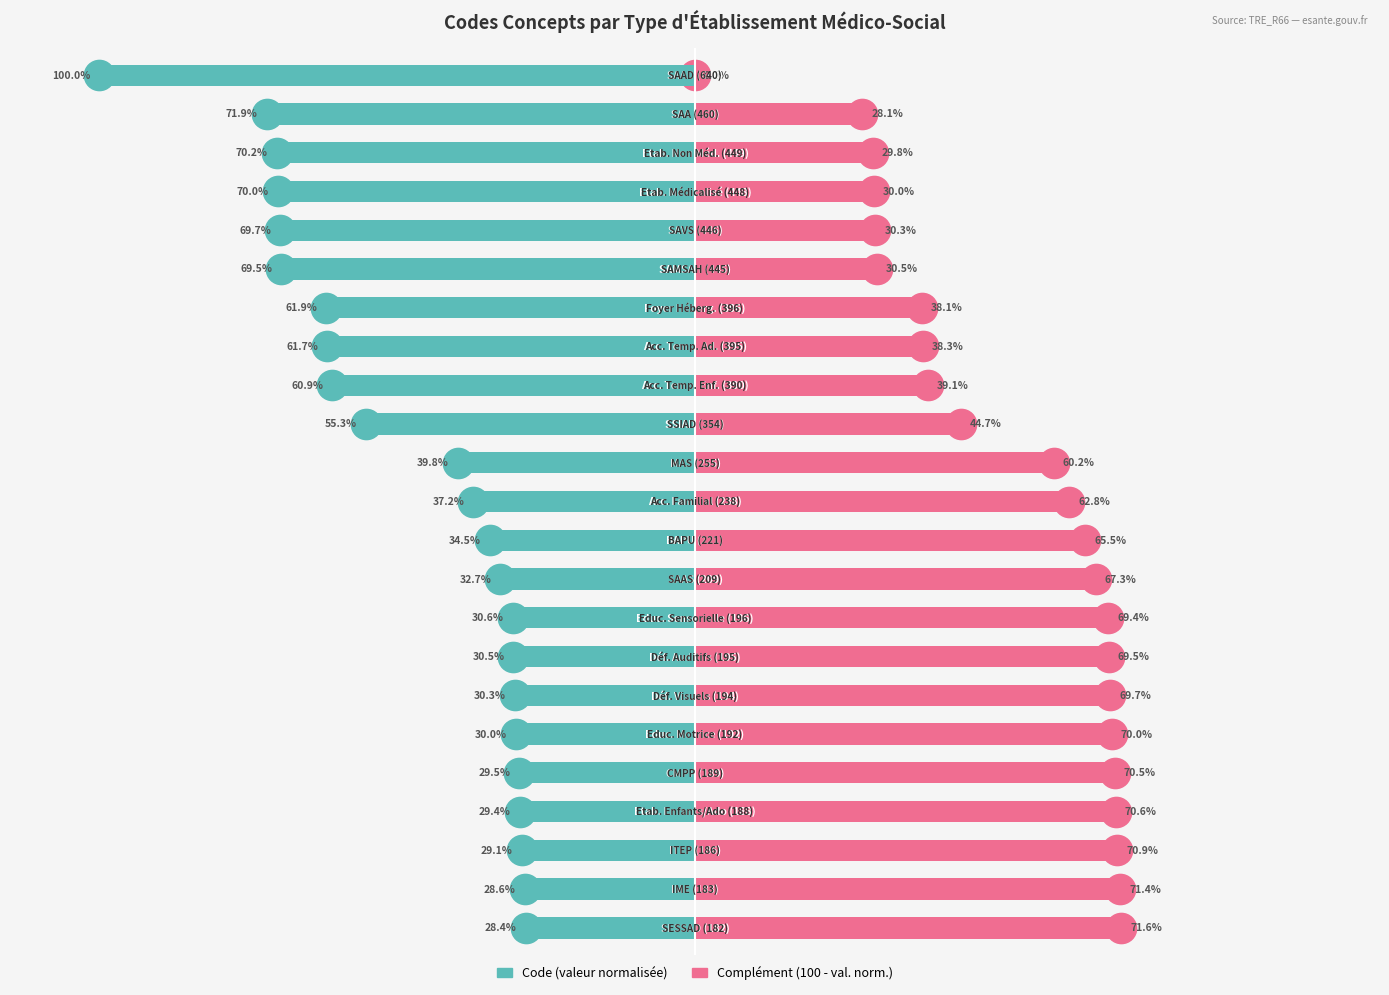

Rank the series by their average value, from lowest to highest.

Code (valeur normalisée), Complément (100 - val. norm.)